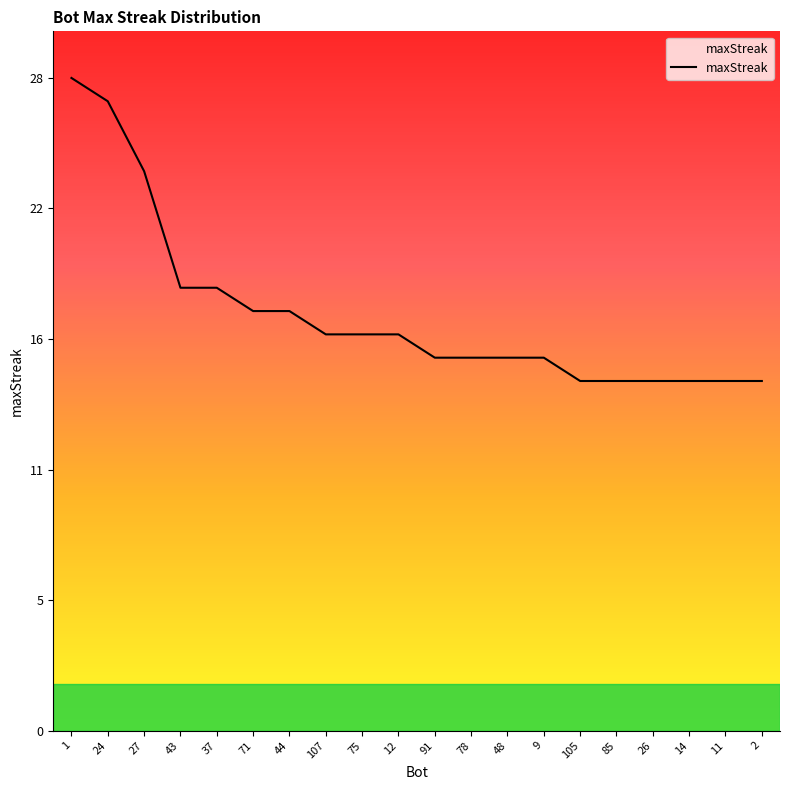

Does the chart display data point markers on the line(s)?

No